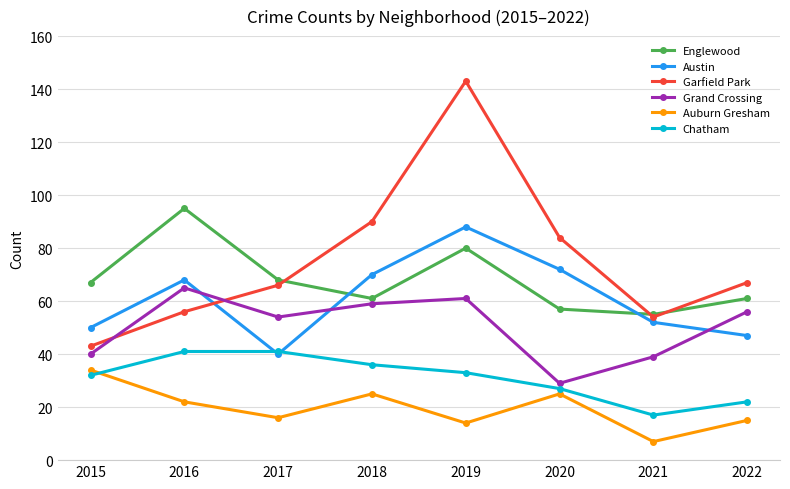

True or false: Austin has more than 0 points higher than both neighbors.

True